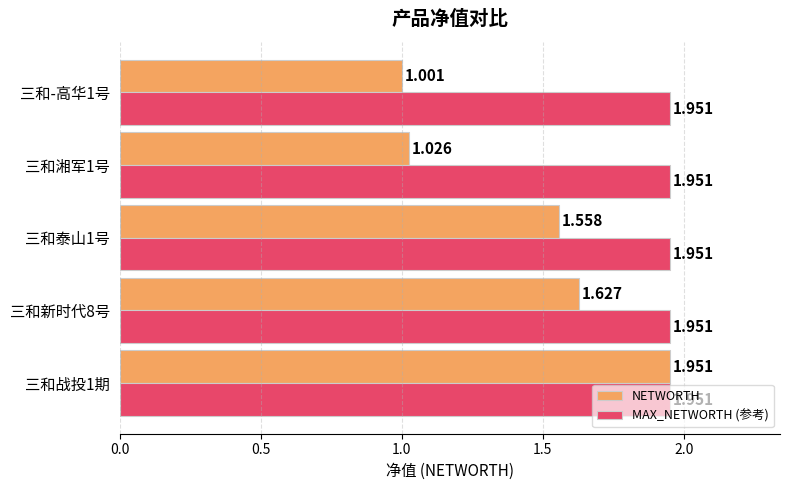

Which series has the largest total across all categories?

MAX_NETWORTH (参考)